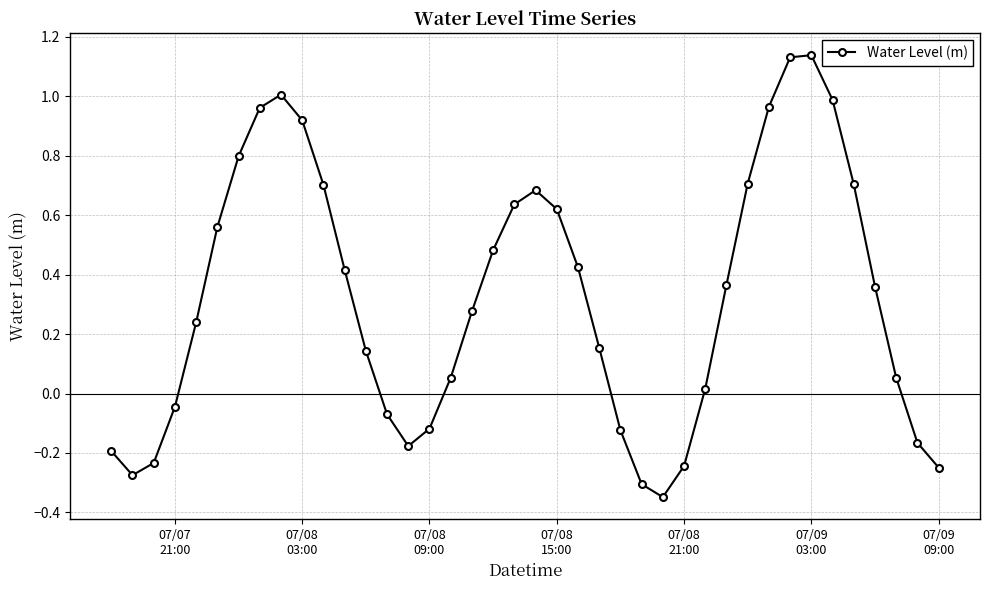

What is the difference between the second highest and minimum values?

1.5